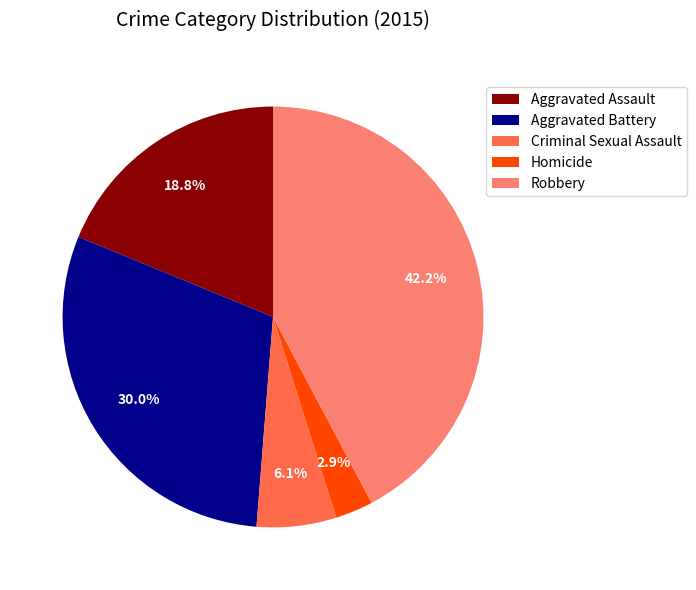

Is the sum of Robbery and Homicide greater than half?

No